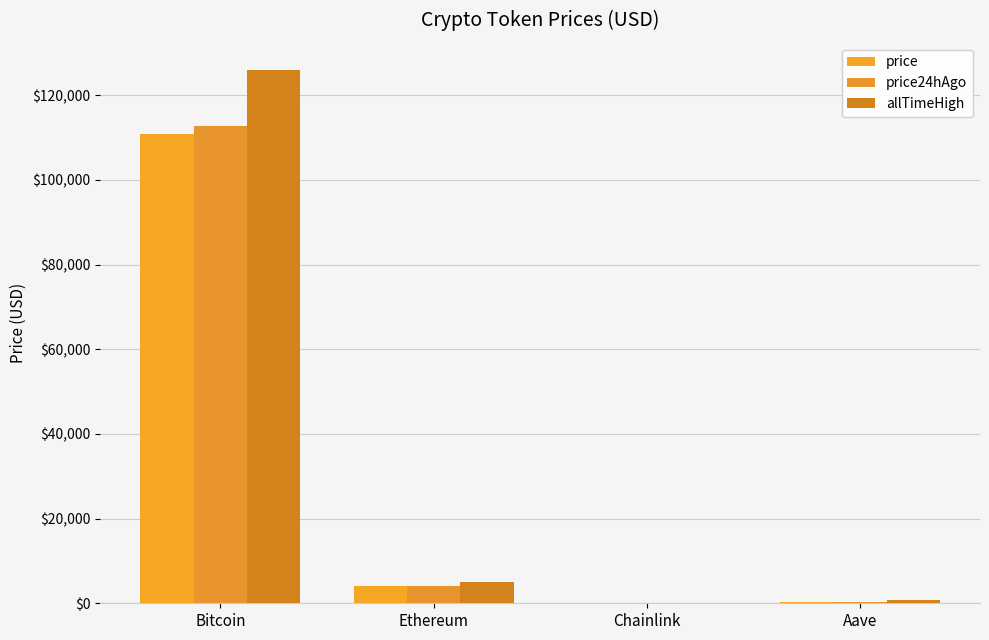

True or false: price24hAgo has a value of 35586.8 at Bitcoin.

False